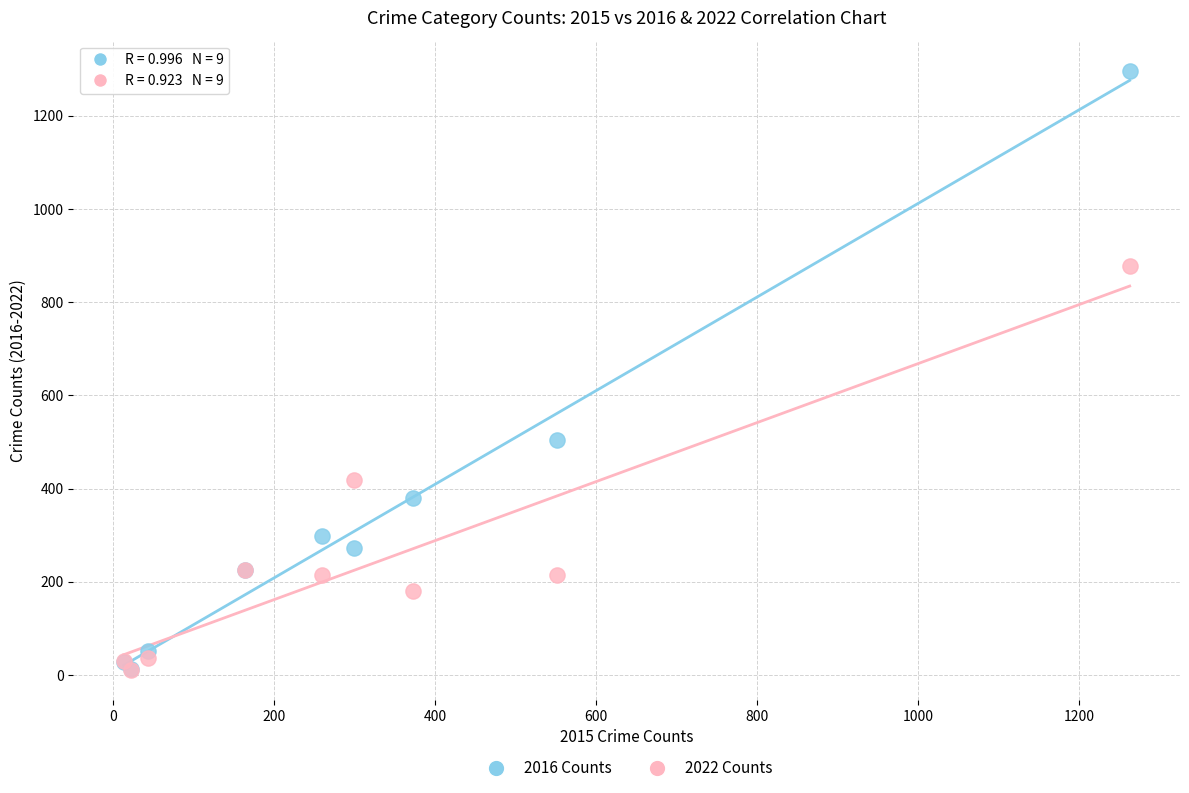

In the 2016 Counts series, what Y value is closest to 655?

505